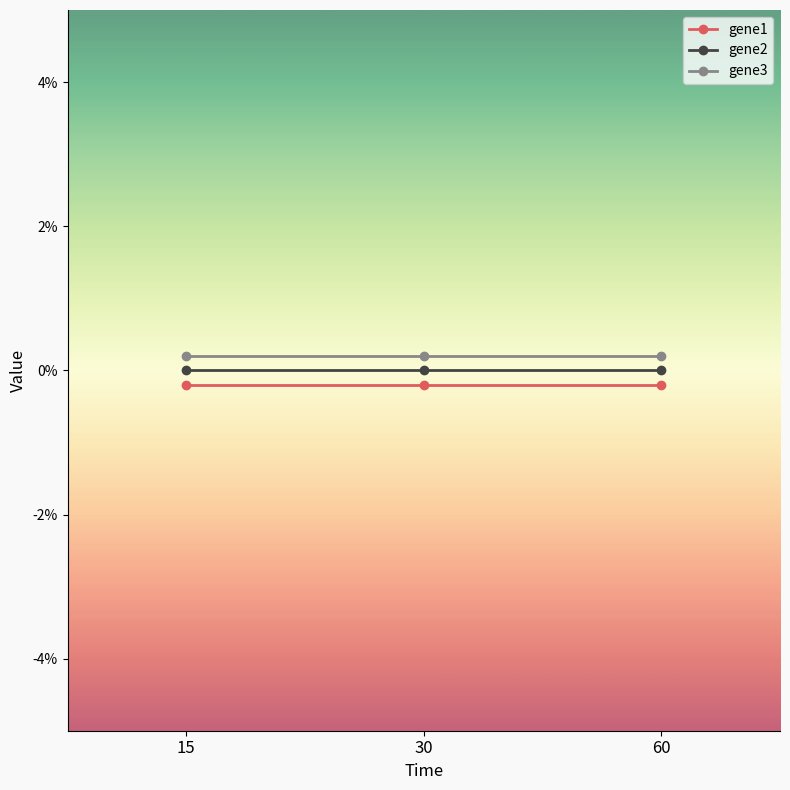

Is it true that gene1 equals -0.0 at 60?

False